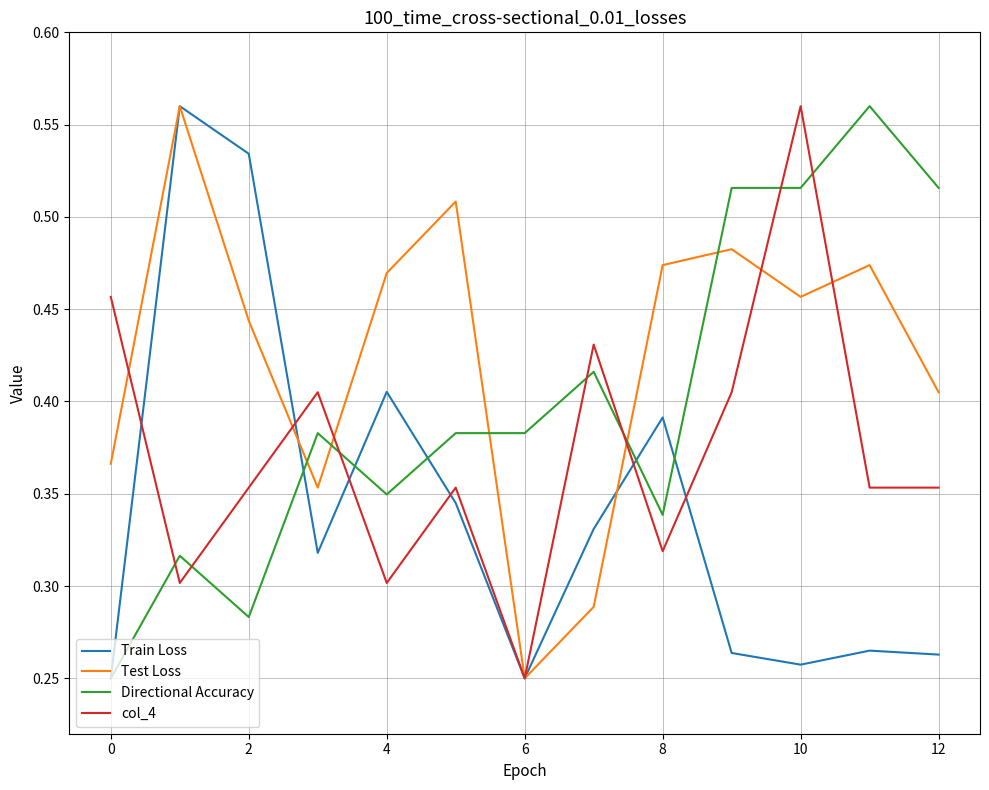

Which series ends up on top after the final intersection of Train Loss and col_4?

col_4